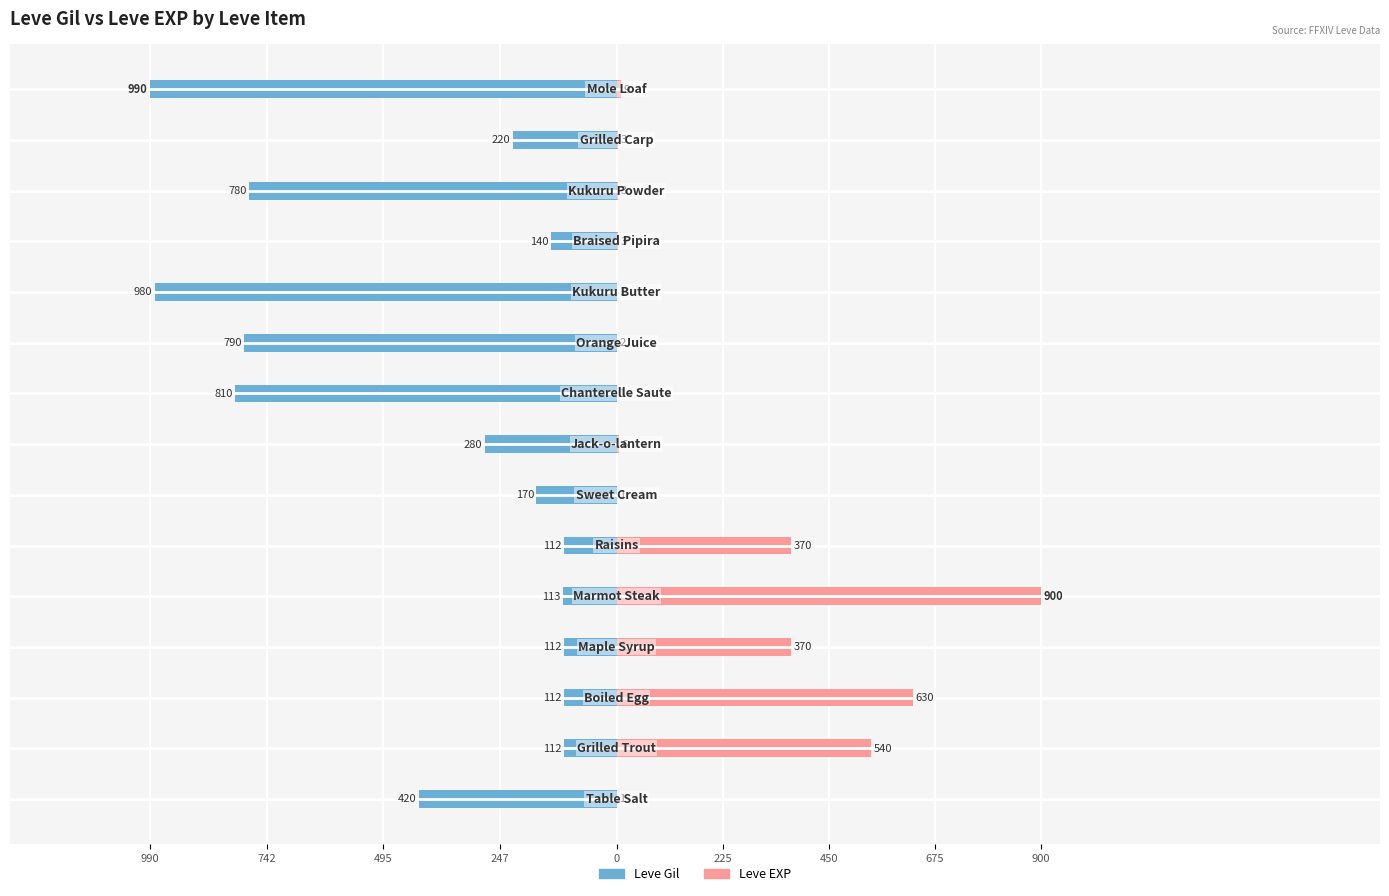

Reading left to right, transcribe all the data shown in this chart.

Leve Gil: -420	-112	-112	-112	-113	-112	-170	-280	-810	-790	-980	-140	-780	-220	-990
Leve EXP: 1	540	630	370	900	370	1	6	1	2	1	3	3	3	9